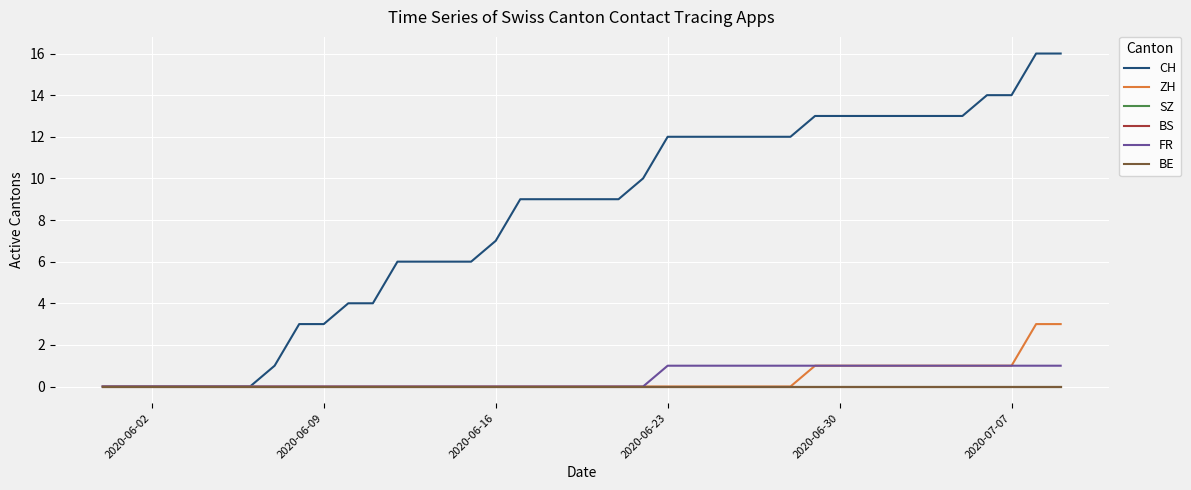

True or false: BS and FR cross at least once.

False